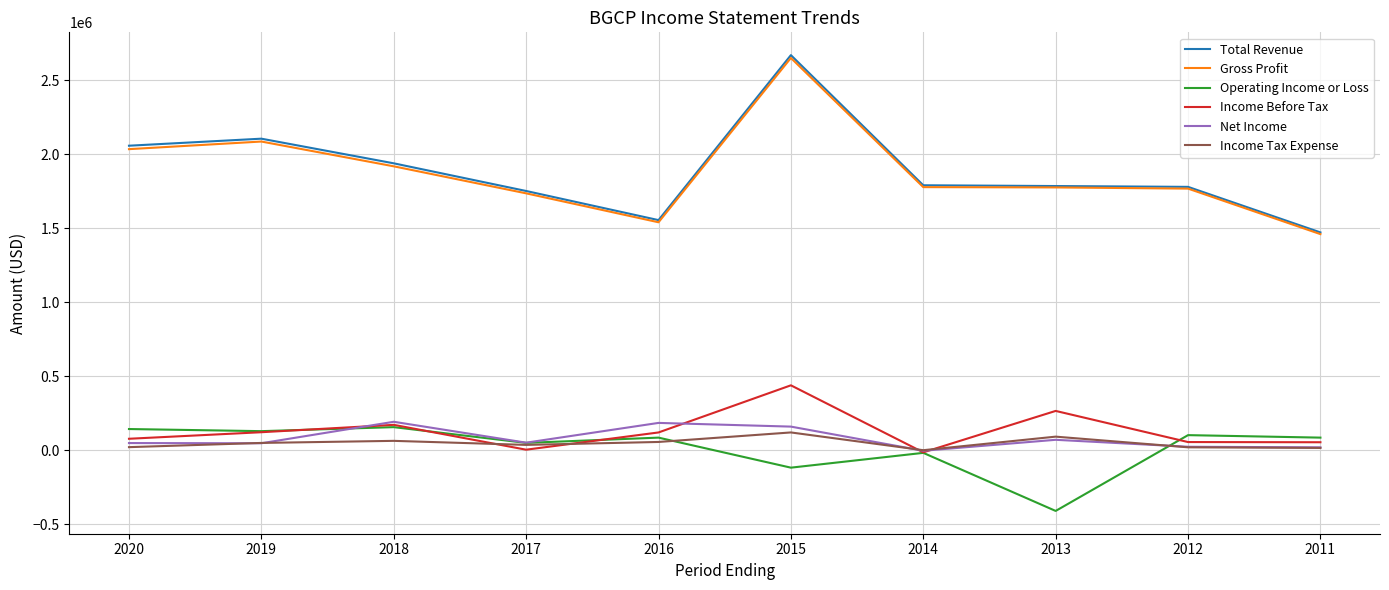

Read the Income Before Tax value at 2017.

4100